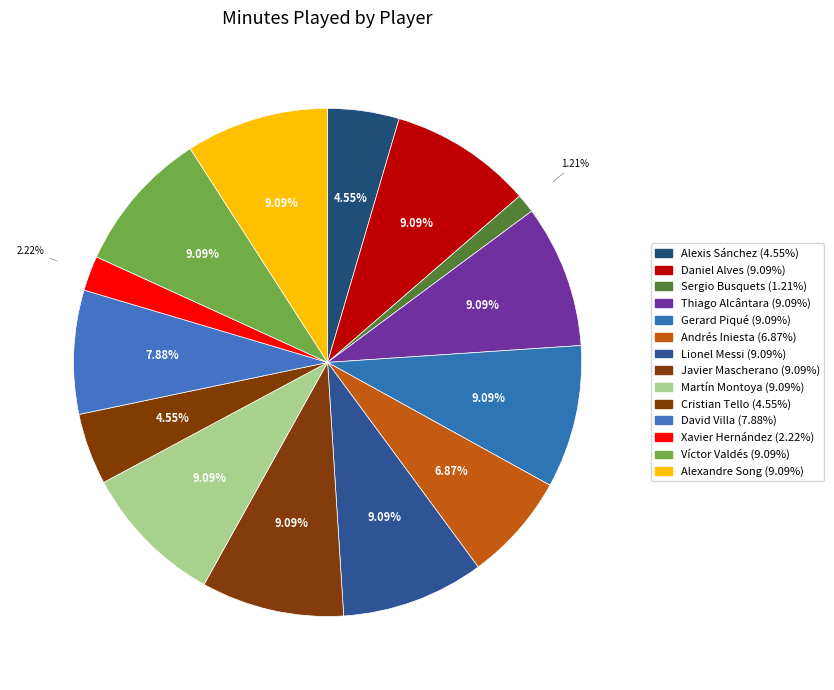

How many segments does this pie chart have?

14